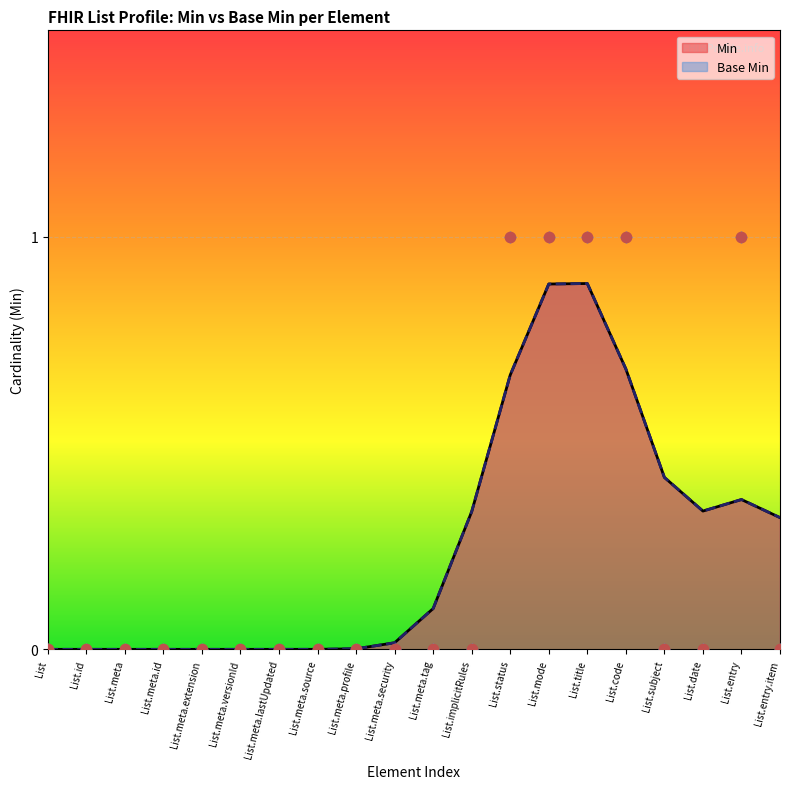

Which series reaches the minimum Y coordinate?

Min